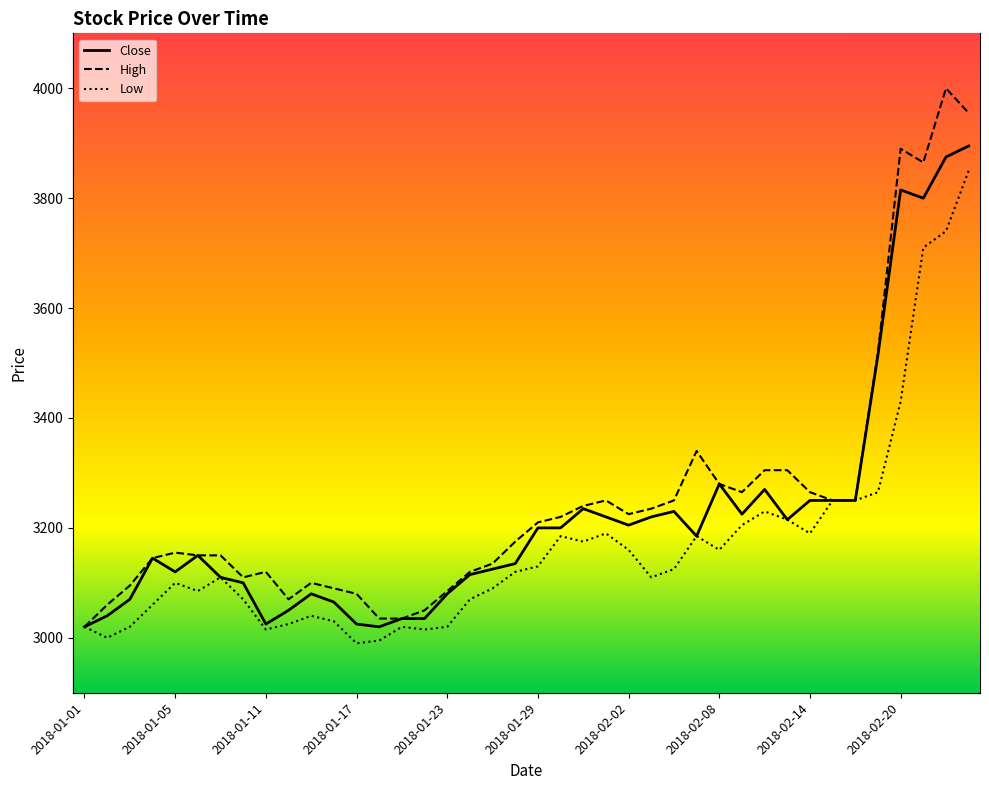

True or false: High and Close intersect in this chart.

False